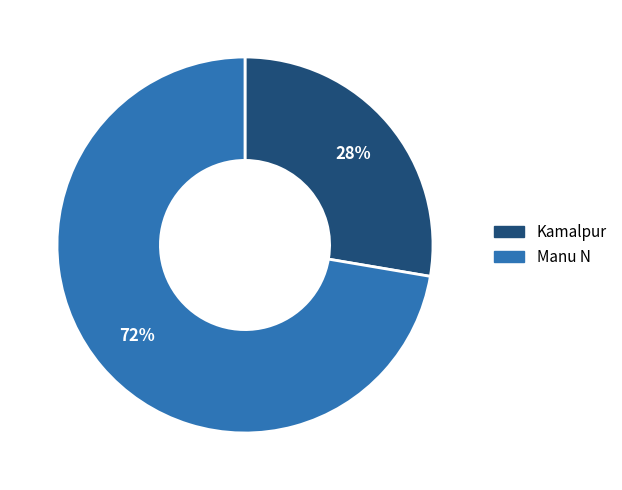

Is the sum of Manu N and Kamalpur greater than half?

Yes